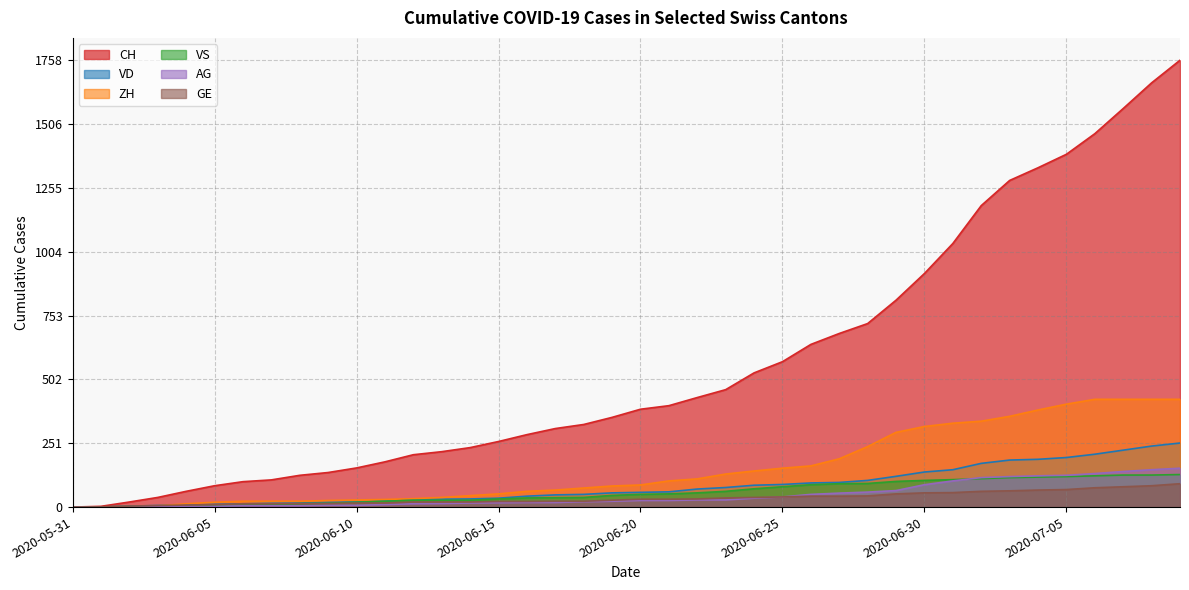

What is the sum of all CH values?

22445